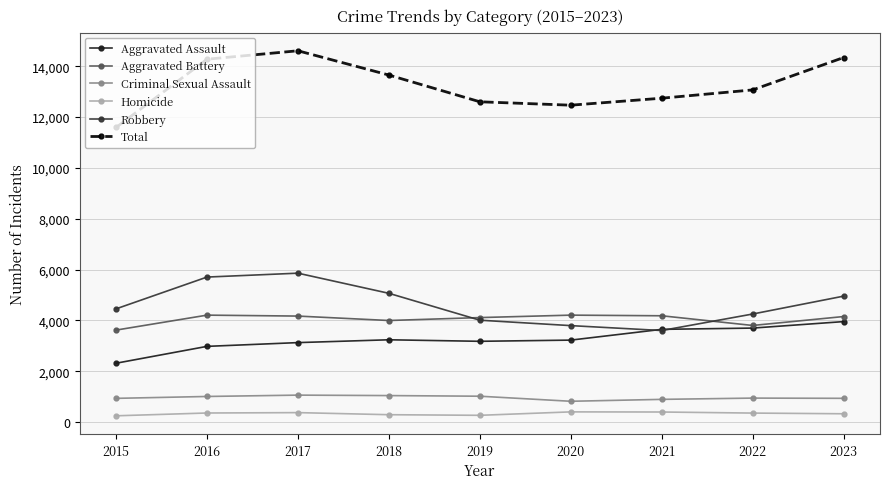

True or false: Criminal Sexual Assault and Aggravated Assault cross at least once.

False